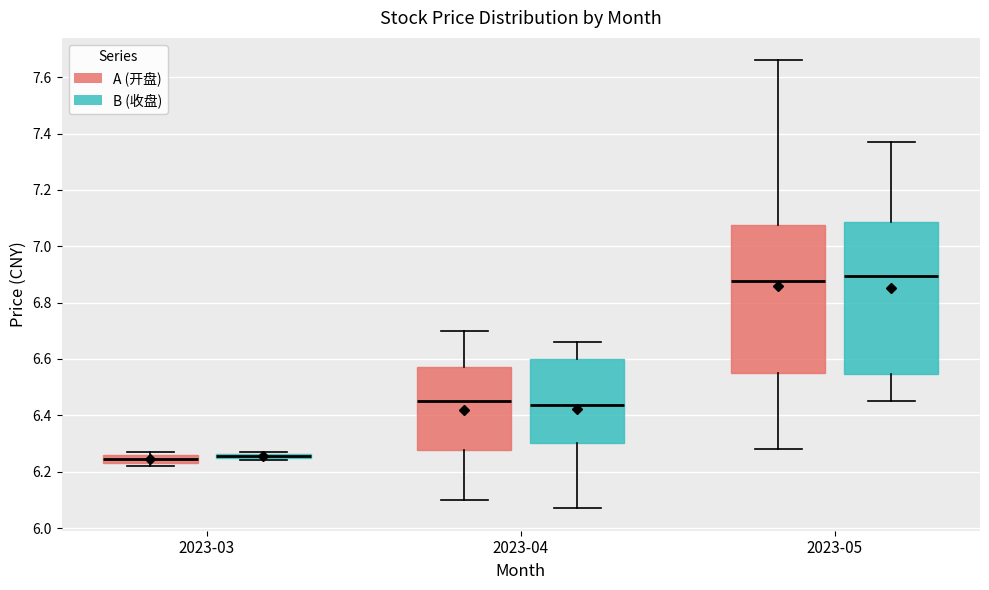

Where does the median line of the box for 2023-04 (A (开盘)) sit on the y-axis? The values are not printed on the chart, so give them approximately, as read against the axis.

6.46